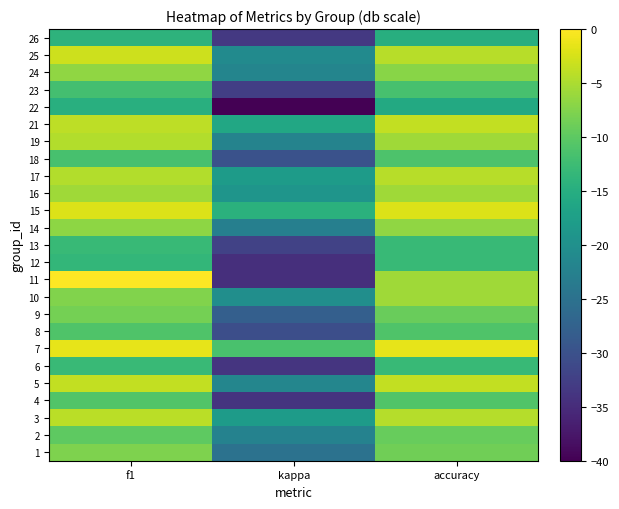

At which category does the chart reach its peak across all series?

f1